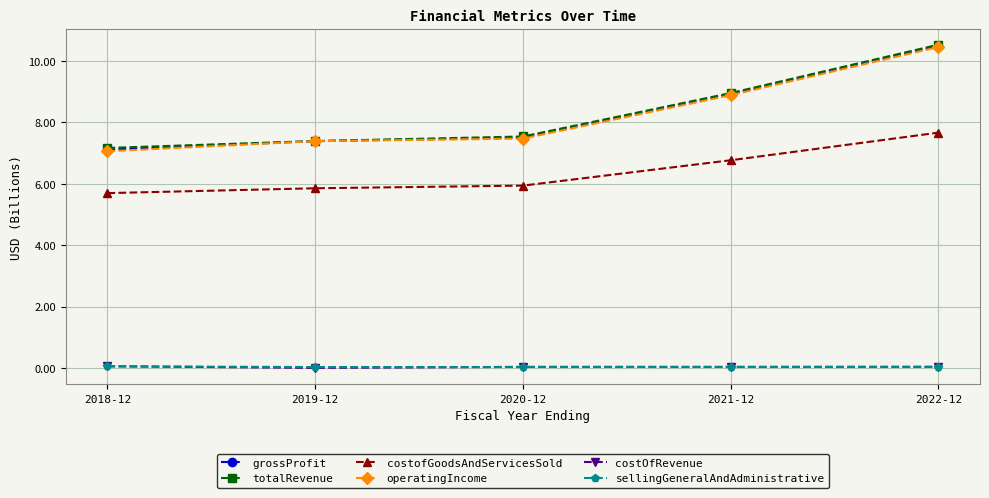

True or false: grossProfit has more than 2 points higher than both neighbors.

False